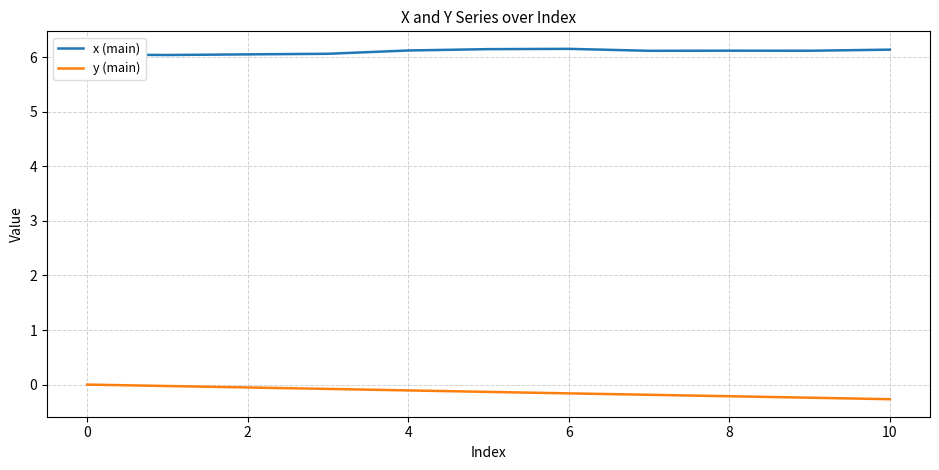

What is the lowest value of the y (main) series?

-0.3